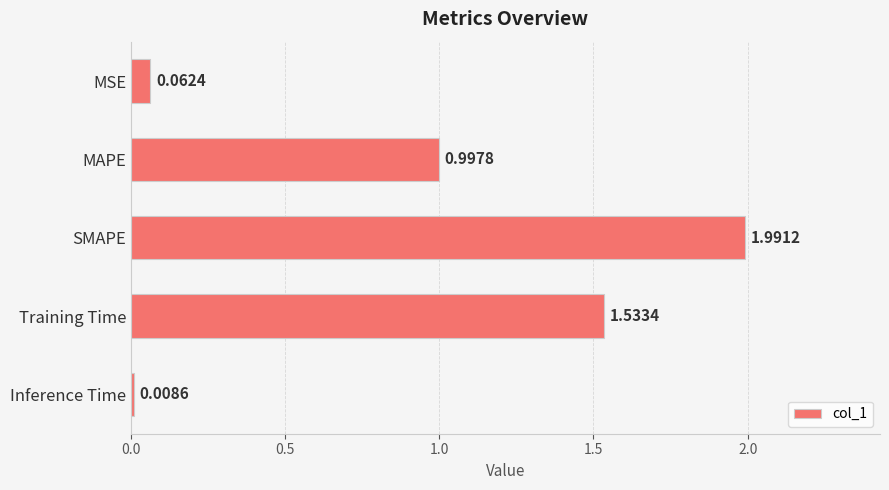

What is the change in value from MSE to MAPE?

+0.9